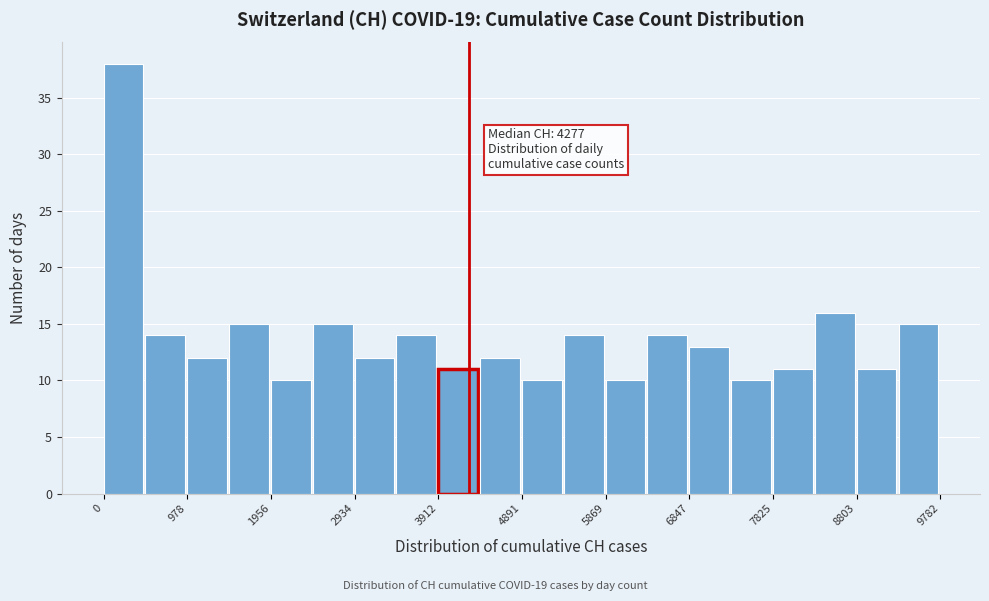

Which range on the x-axis has the tallest bar?

0 to 500